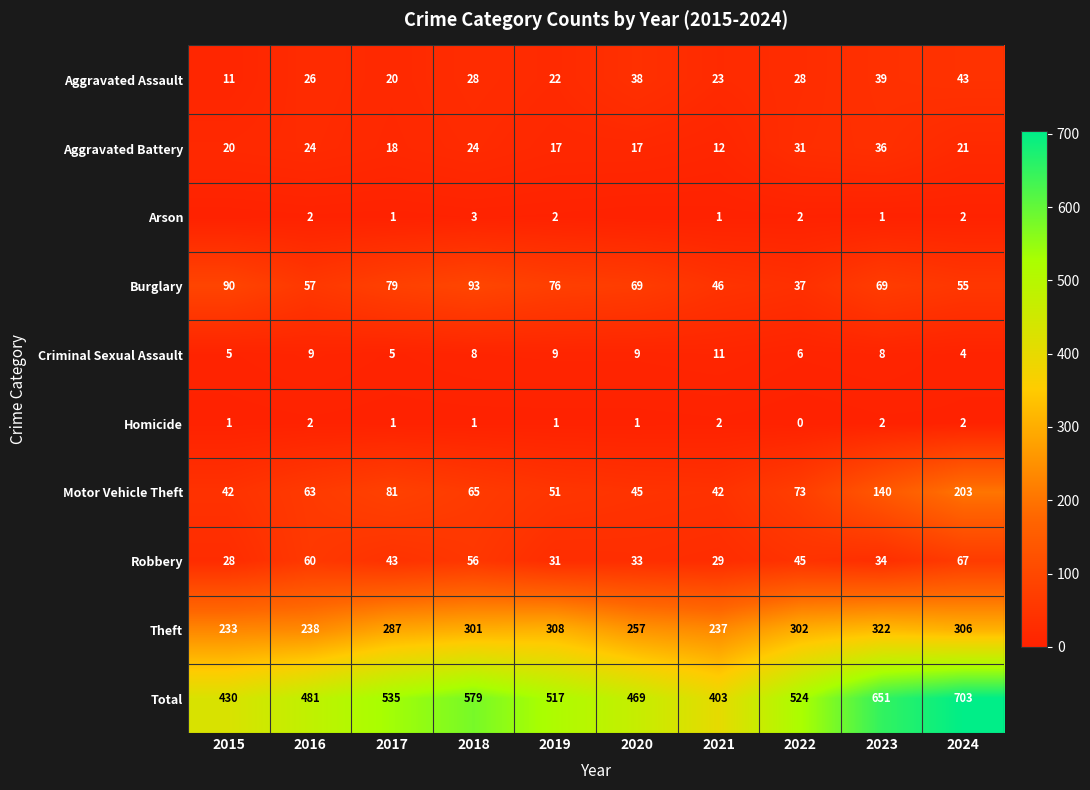

Between 2024 and 2018, which is larger?

2024